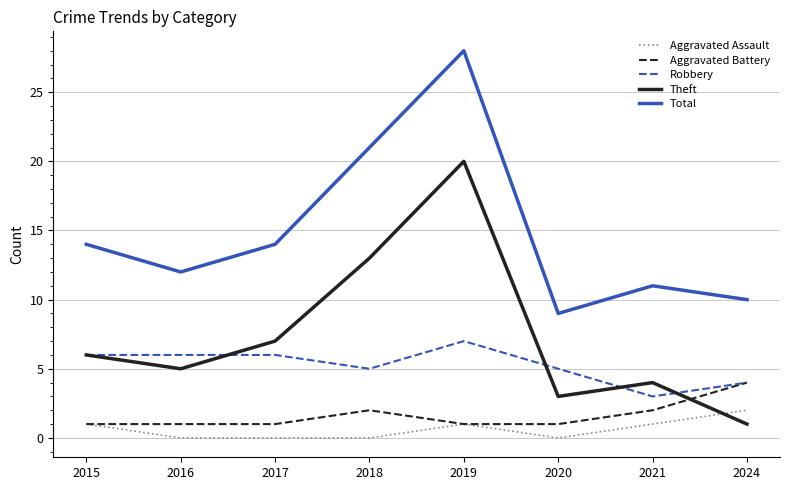

What is the greatest value displayed?

28